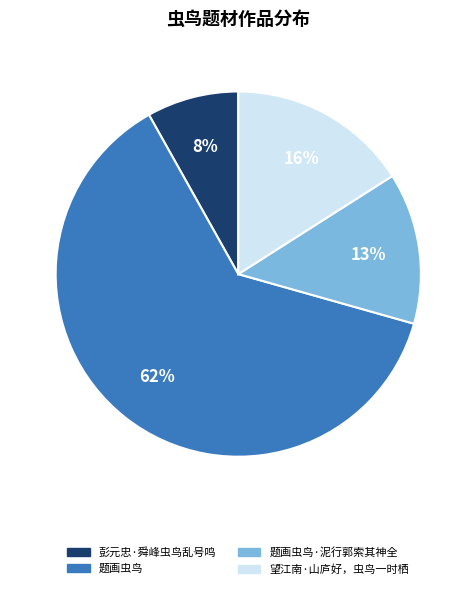

To the nearest percent, what is the average slice percentage?

25%